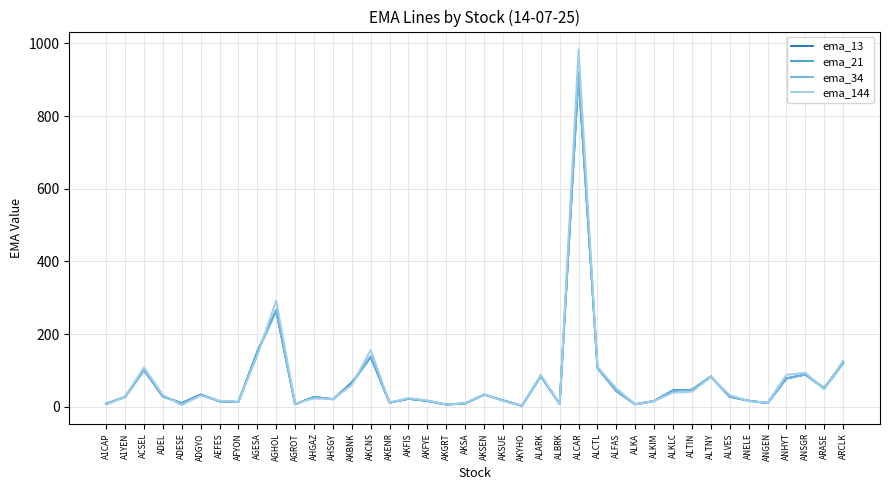

What is the sum of all ema_34 values?

2773.2